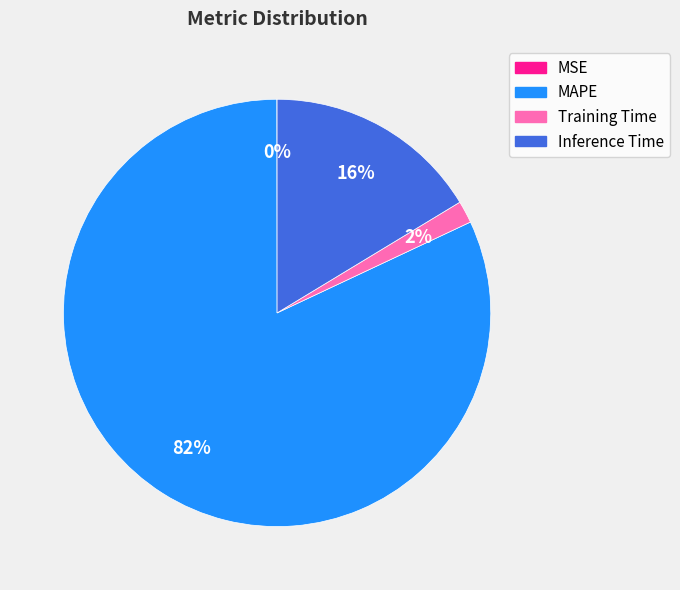

Combined, do MAPE and Inference Time account for over 50%?

Yes